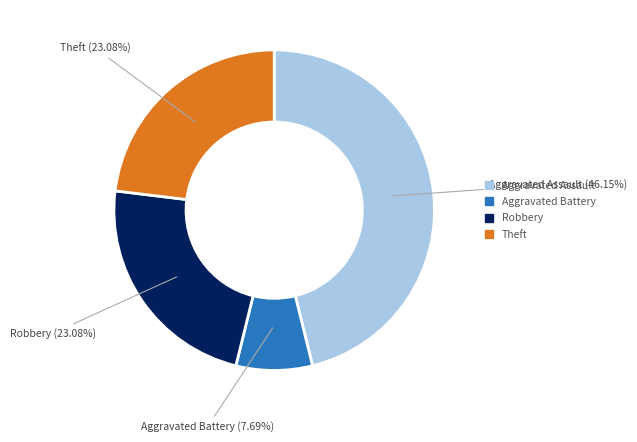

Does any single category account for the majority?

No